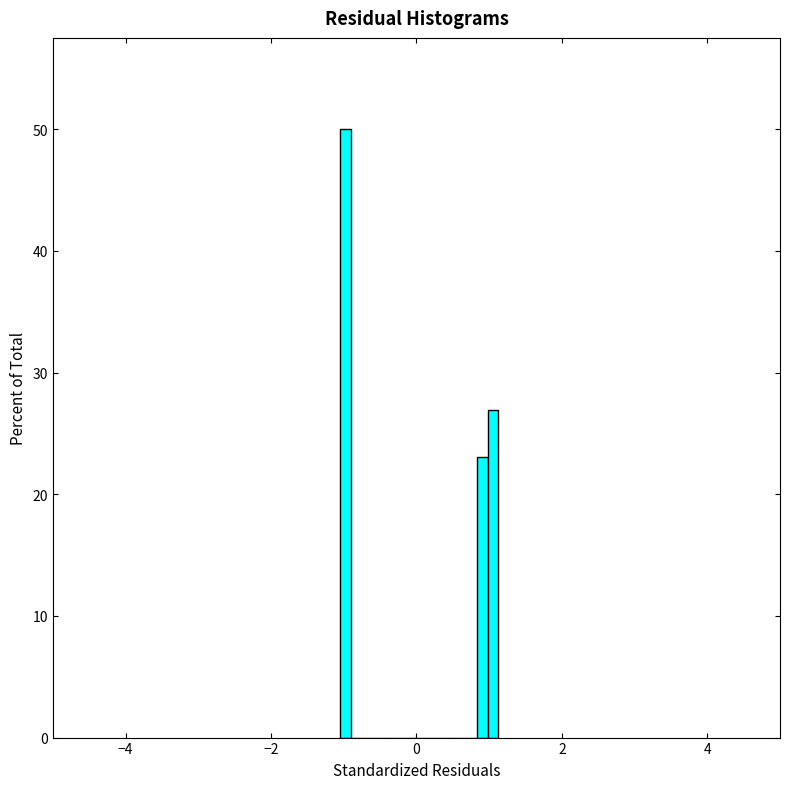

Read against the x-axis, roughly where is the centre of the tallest bar?

-1.0